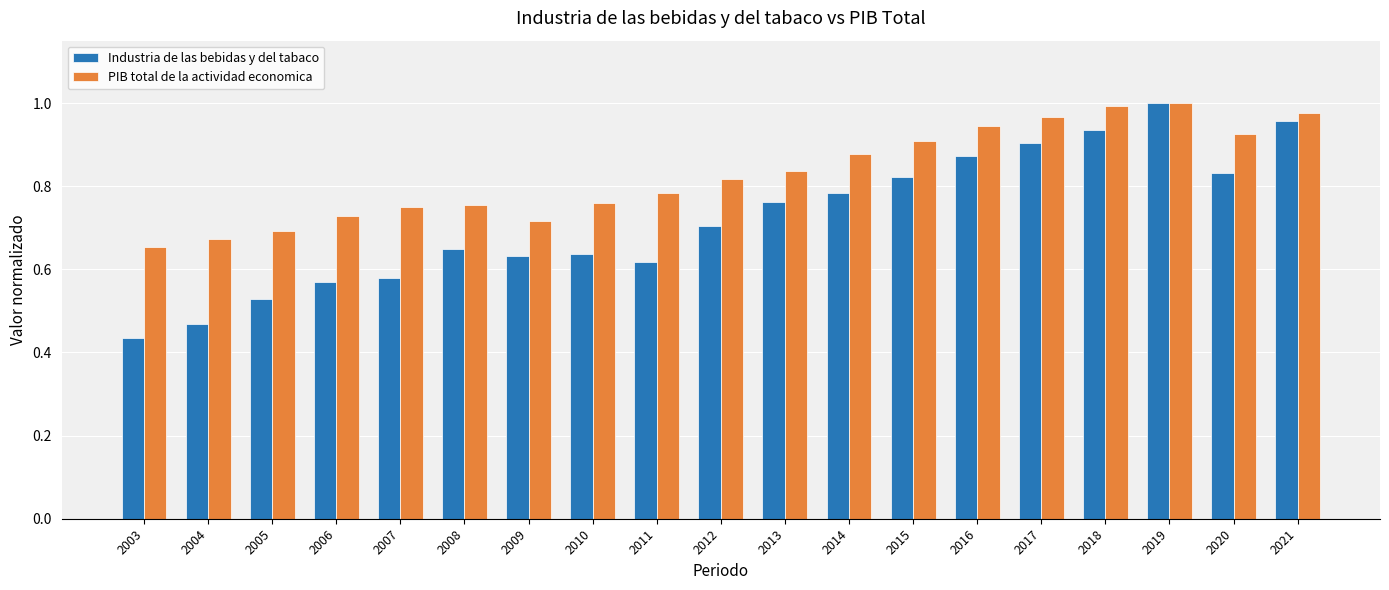

Which series changed the most between 2005 and 2020?

Industria de las bebidas y del tabaco